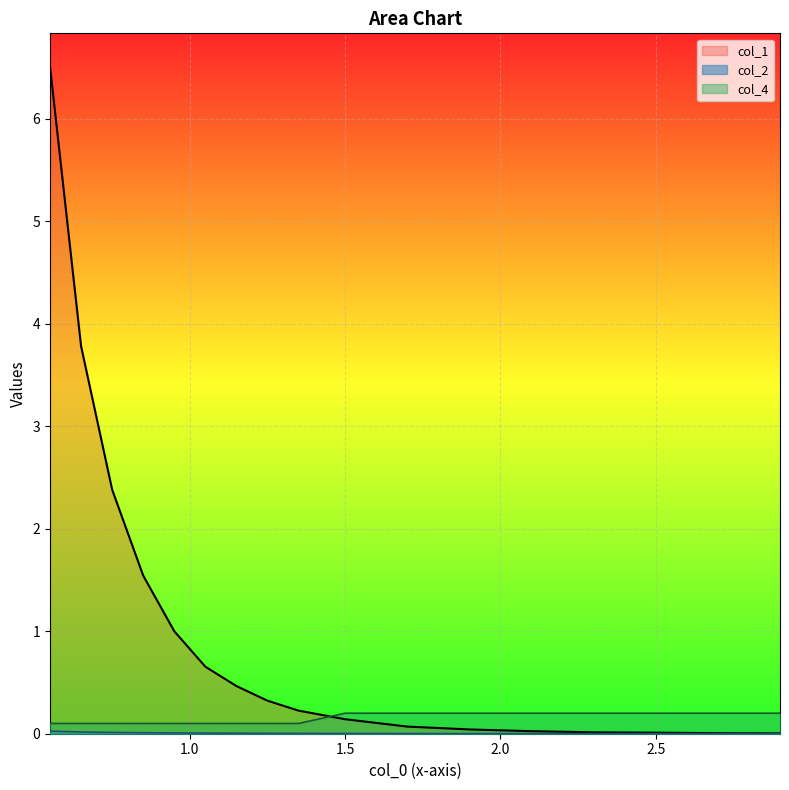

Count the number of data series in this chart.

3